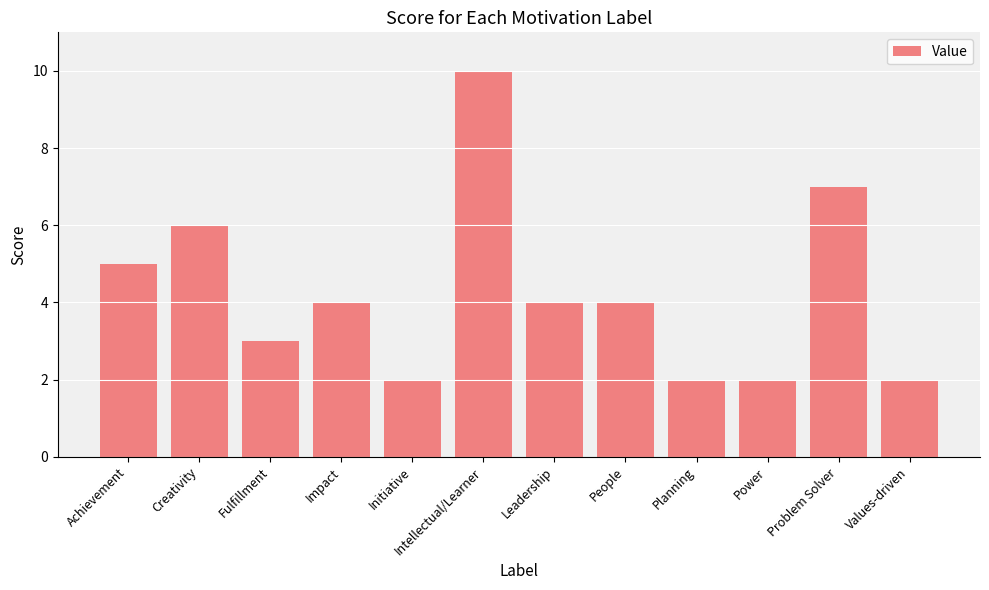

True or false: the data shows 8 at Creativity.

False